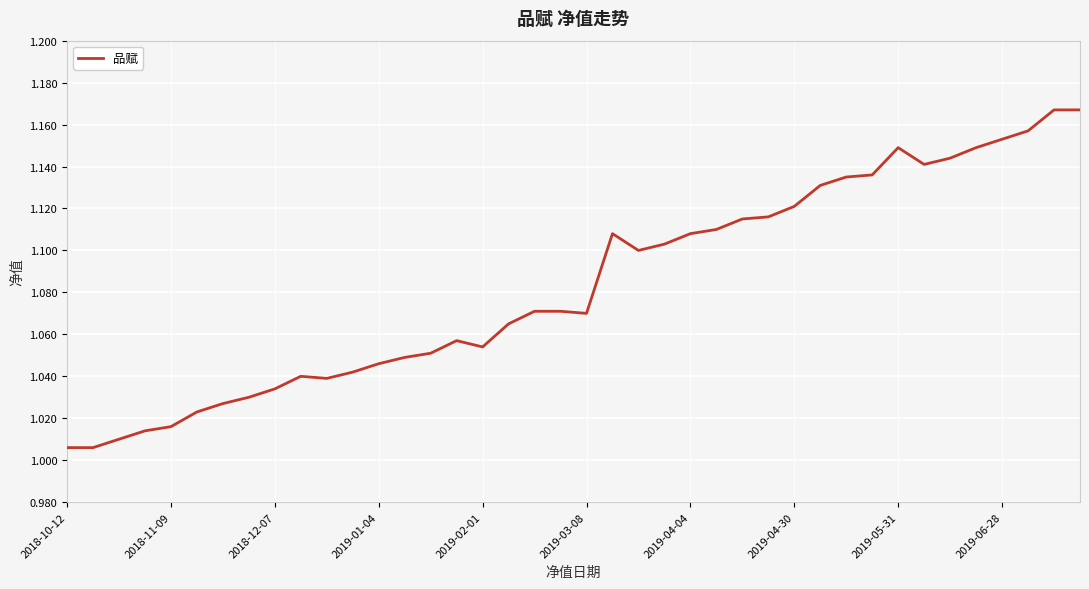

How many distinct data groups are displayed?

1